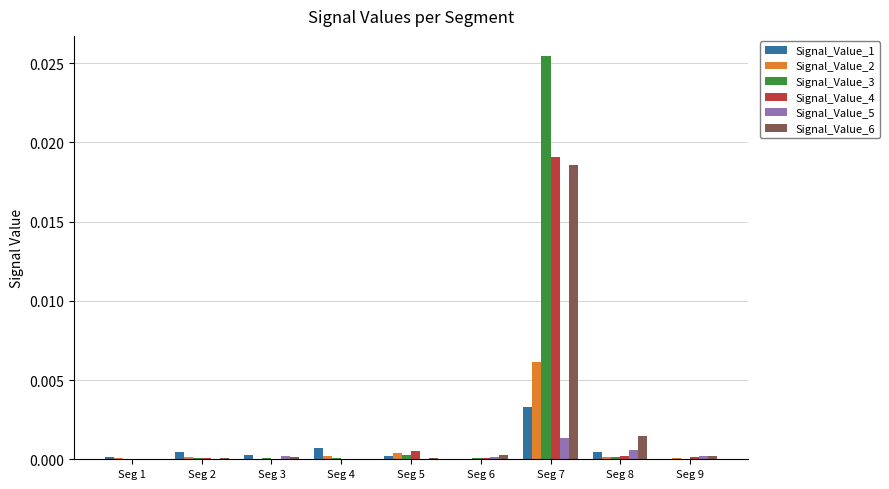

Are the bars horizontal?

No